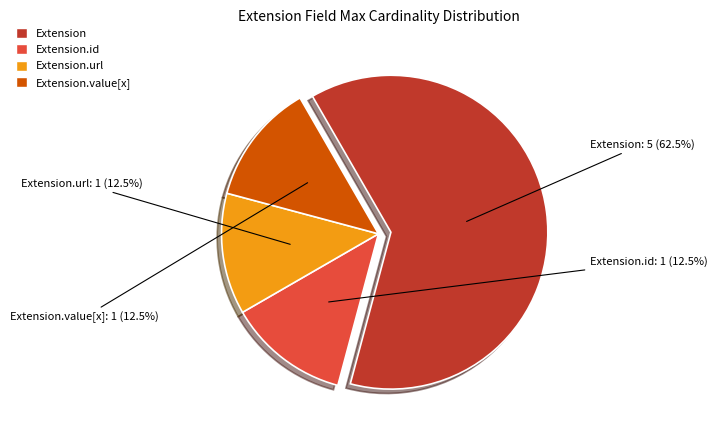

Is there any slice that represents more than half of the pie?

Yes